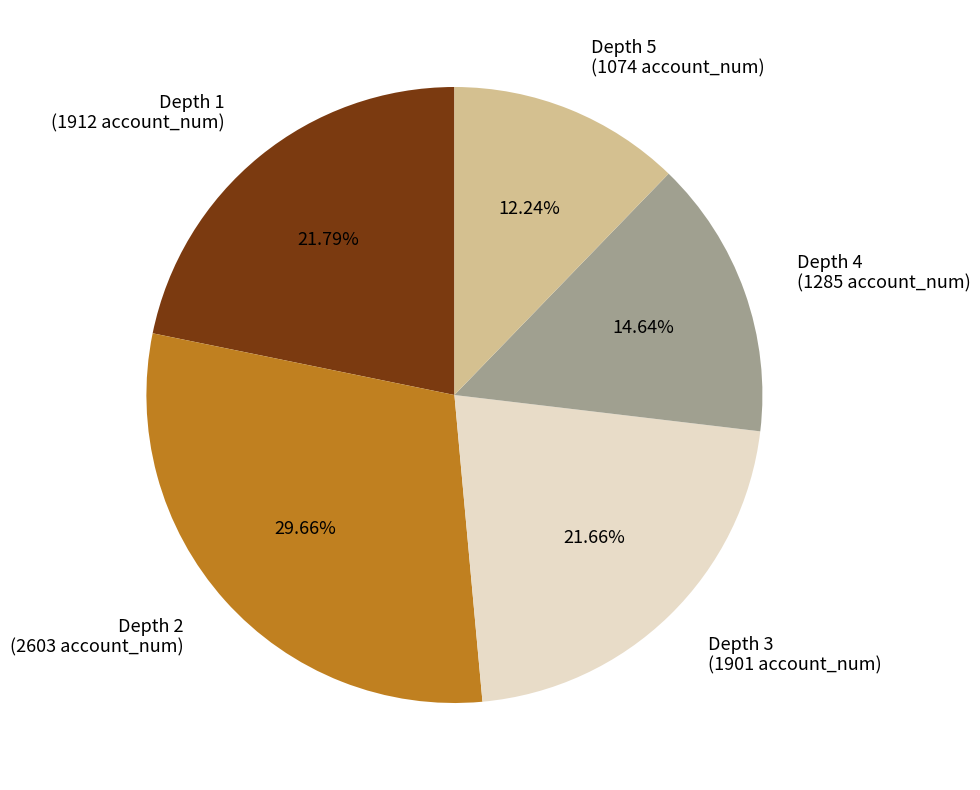

Which category has the smallest portion of the pie?

Depth 5